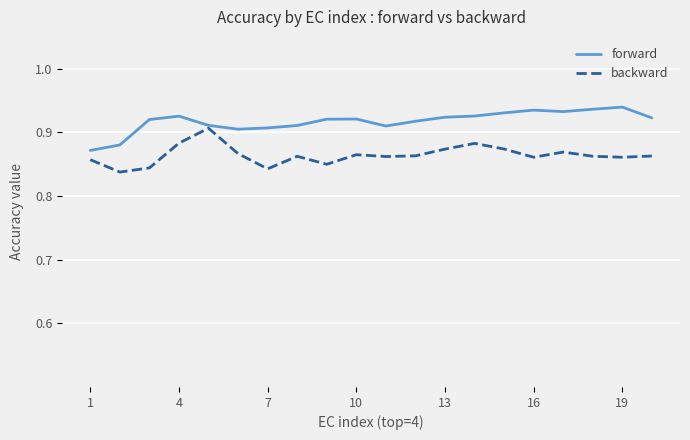

True or false: forward has more than 1 interior local peaks.

True